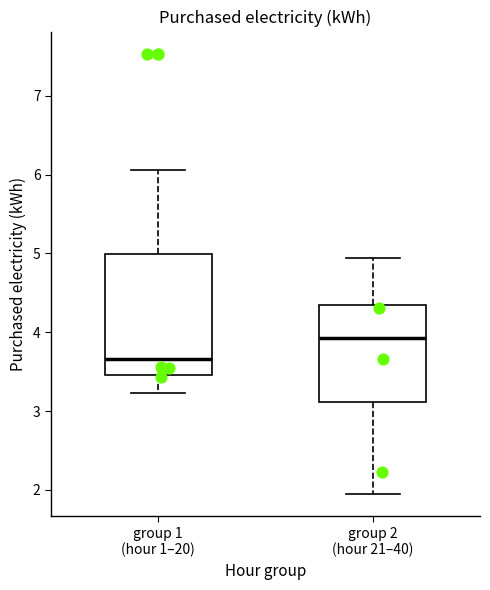

Reading left to right, transcribe this box plot: for each box, give where its median line is, the range the box spans, and where its two whiskers end, as read against the y-axis. The values are not printed on the chart, so give them approximately, as read against the axis.

group 1 (hour 1–20): median 3.7, box 3.5 to 5.0, whiskers 3.2 to 6.1
group 2 (hour 21–40): median 3.9, box 3.1 to 4.3, whiskers 1.9 to 4.9